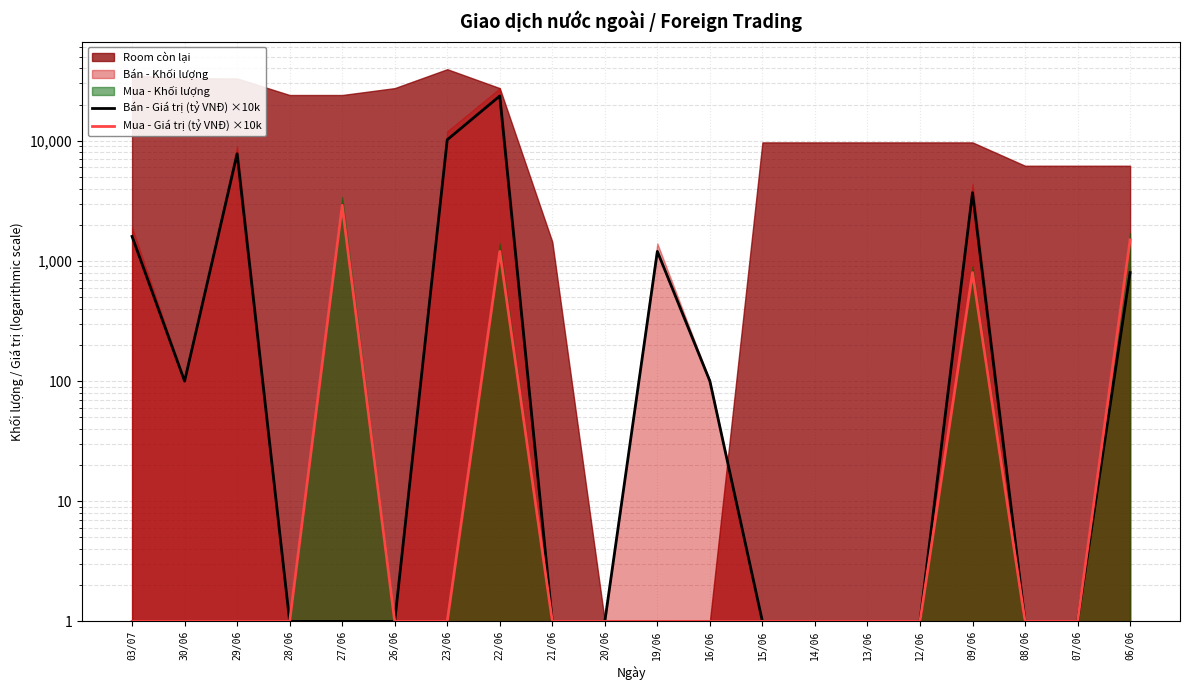

True or false: Mua - Giá trị (tỷ VNĐ) ×10k has a value of 2 at 15/06.

False